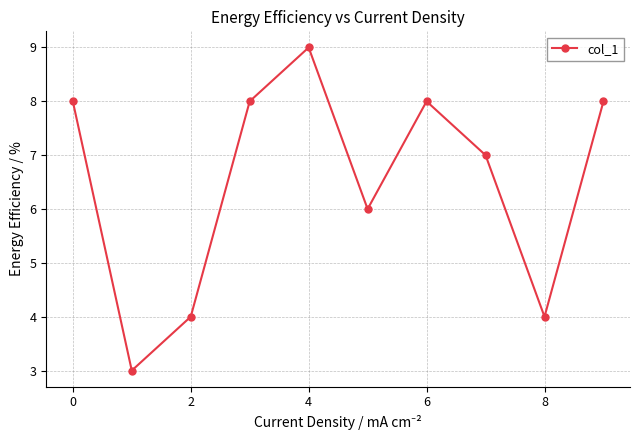

What is the minimum value shown in the chart?

3